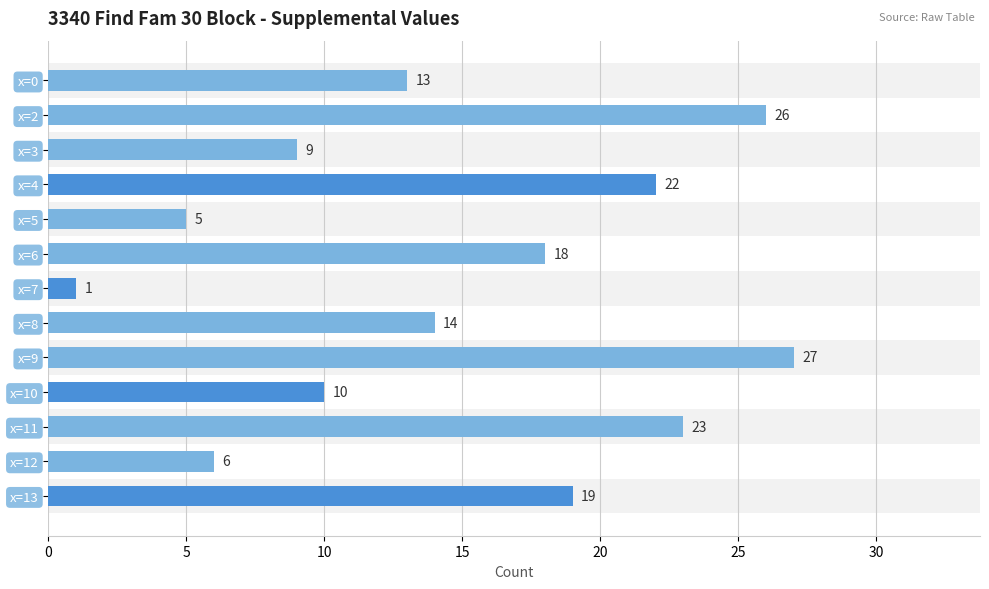

Rank the categories by value from highest to lowest.

x=9, x=2, x=11, x=4, x=13, x=6, x=8, x=0, x=10, x=3, x=12, x=5, x=7